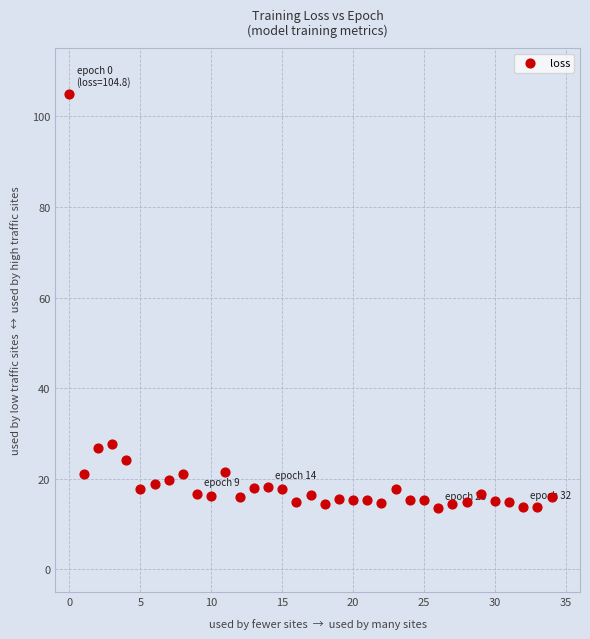

What is the range of Y values (max minus min)?

91.2